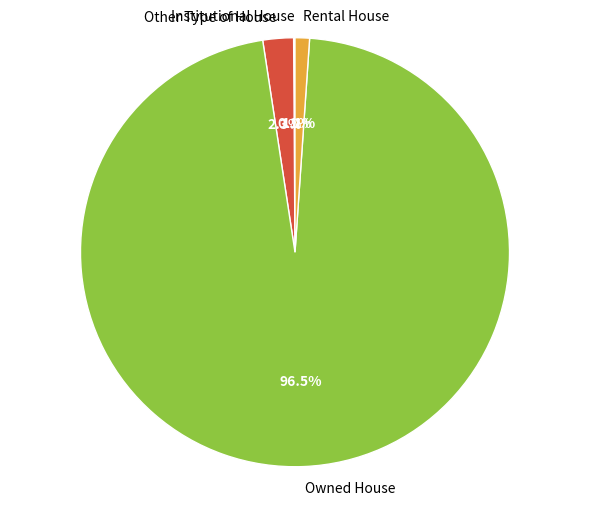

What portion of the pie excludes Rental House?

98.9%